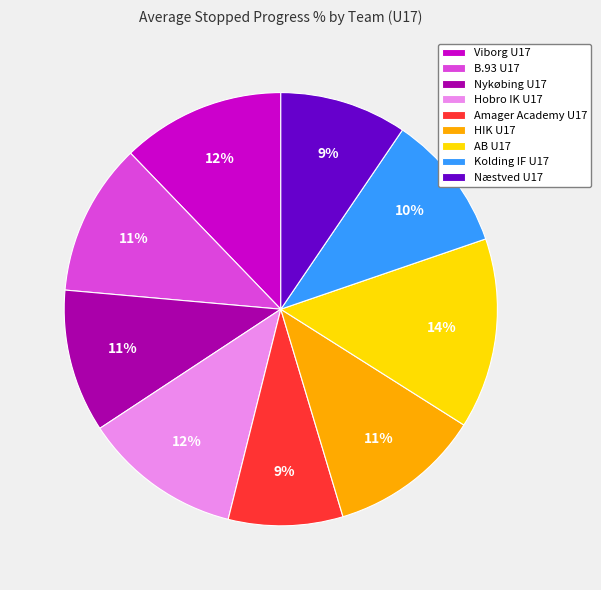

What is the ratio of the value at B.93 U17 to the value at AB U17?

0.8